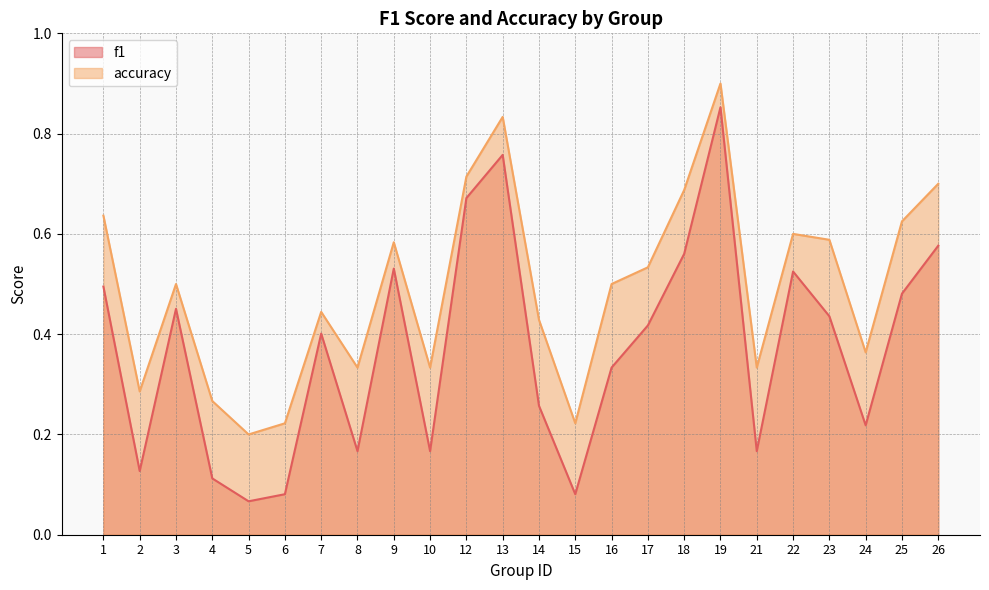

Does the chart have visible grid lines?

Yes